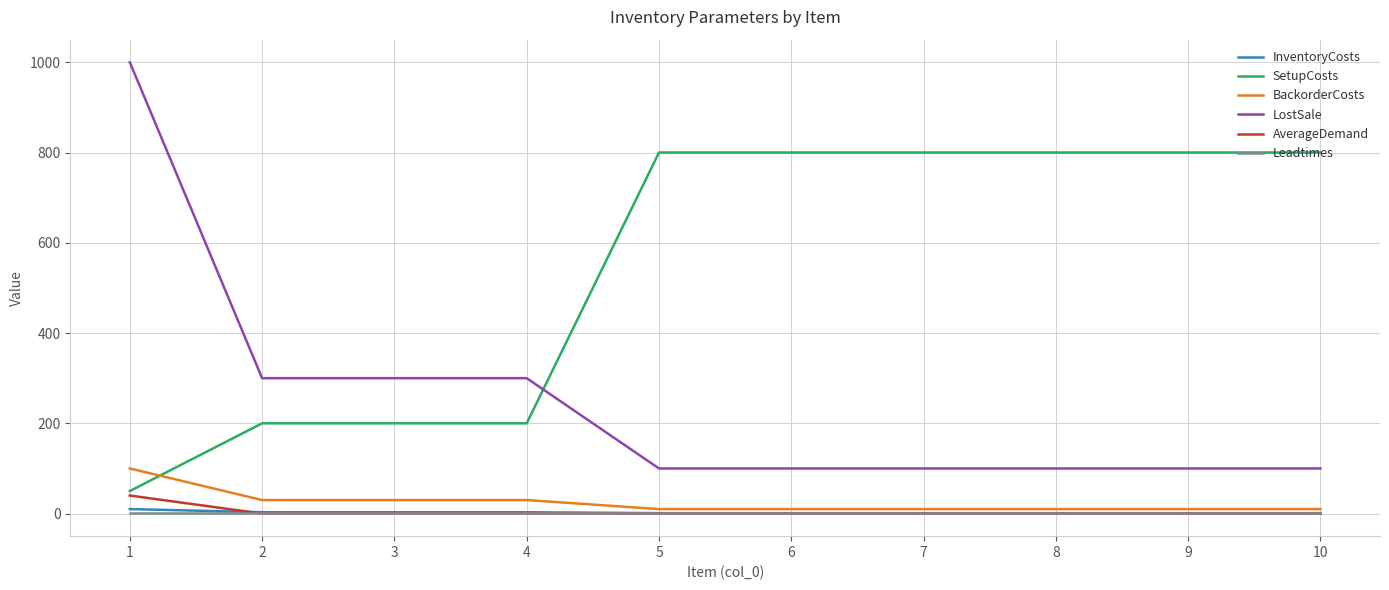

Is the value of BackorderCosts at 1 greater than the value of InventoryCosts at 1?

Yes